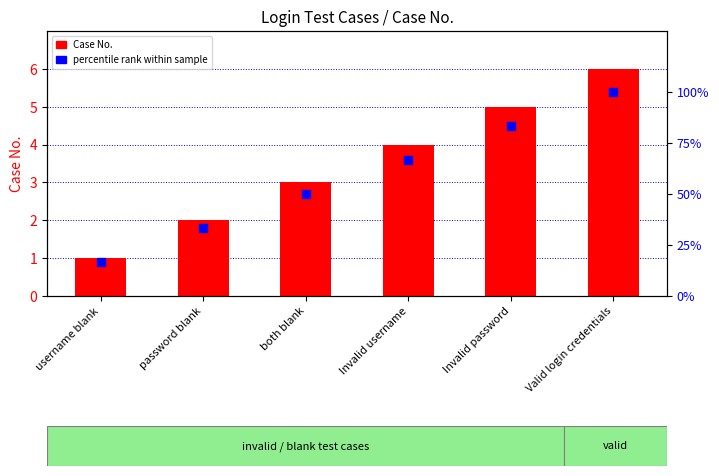

Which series has the largest total across all categories?

percentile rank within sample